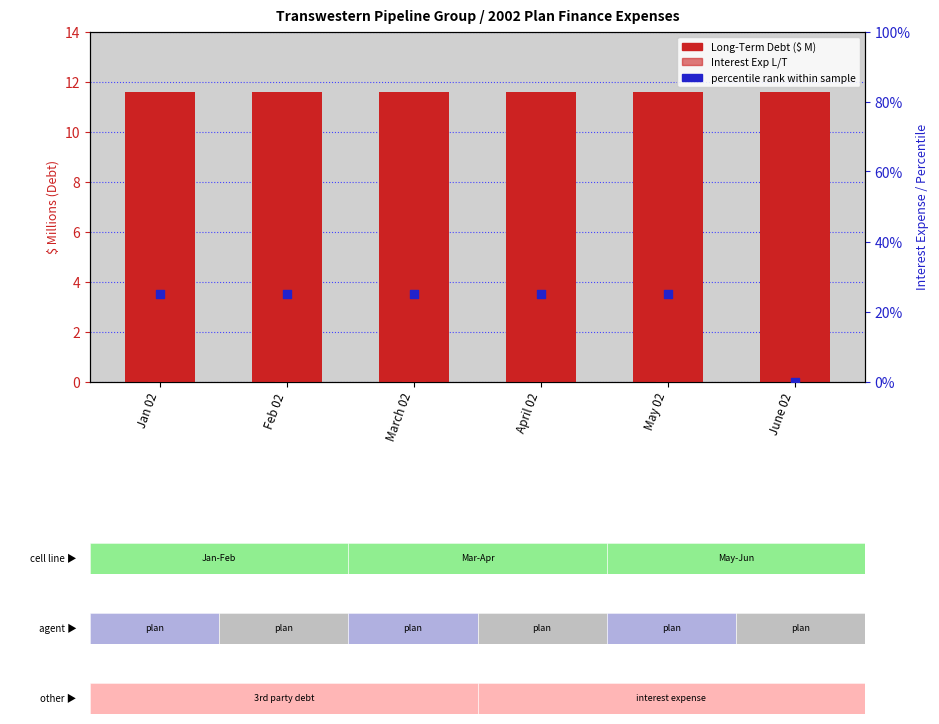

Which series has the largest total across all categories?

Long-Term Debt